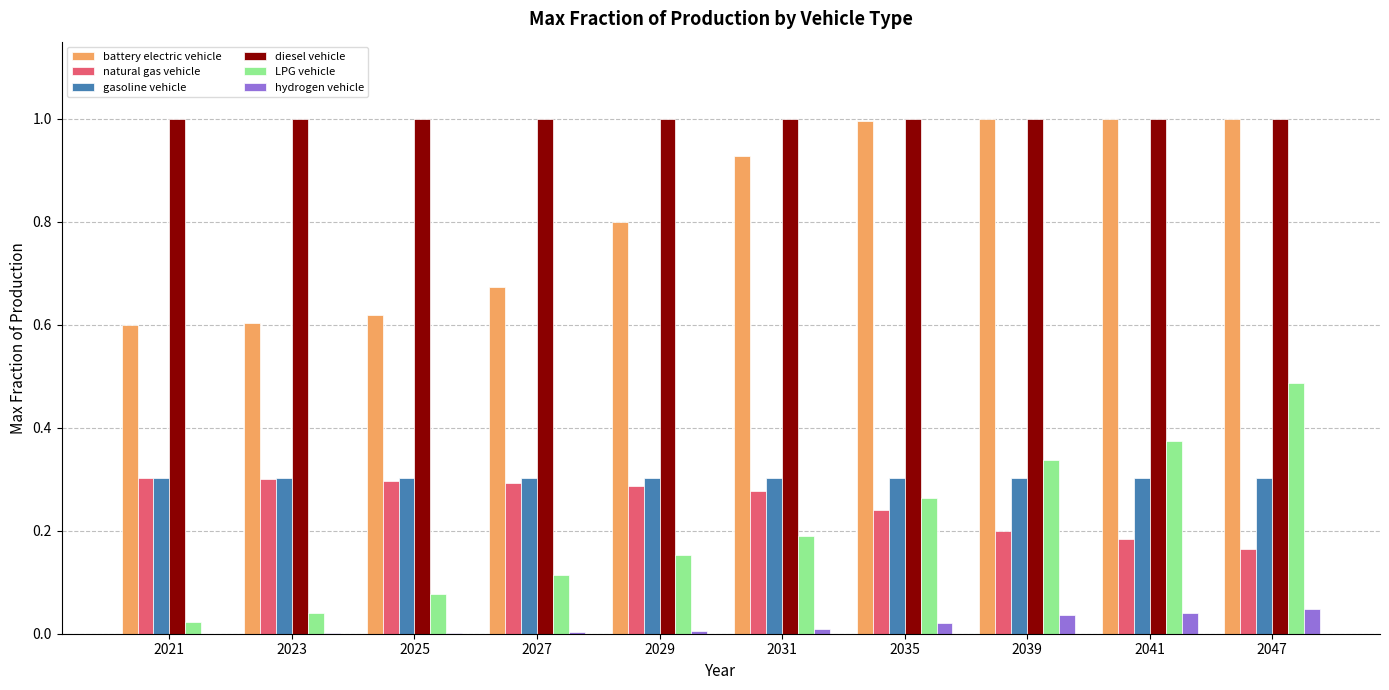

Which series has the largest range (max minus min)?

LPG vehicle